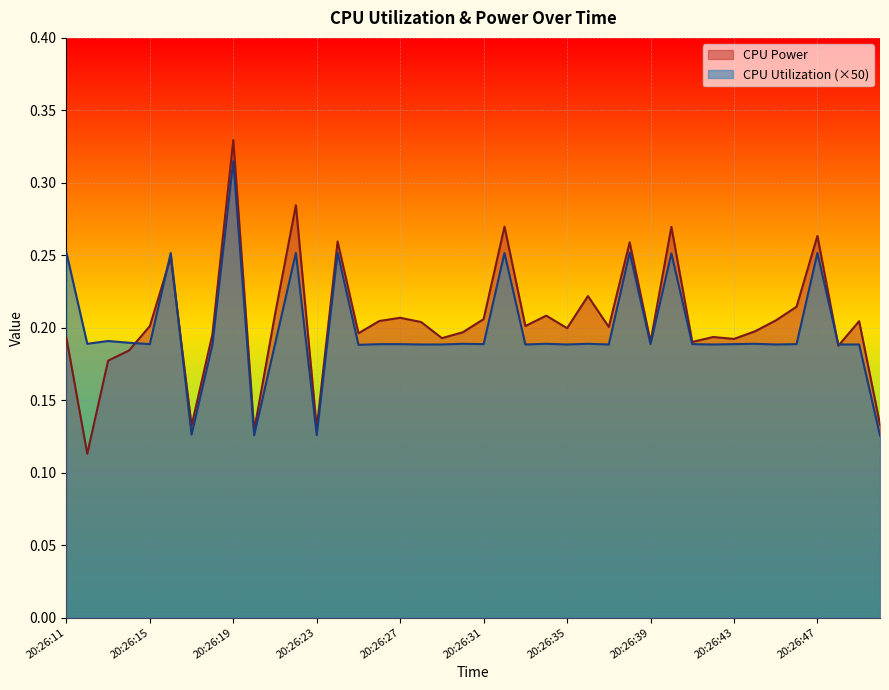

Between 20:26:36 and 20:26:45, which series saw the biggest shift?

CPU Power